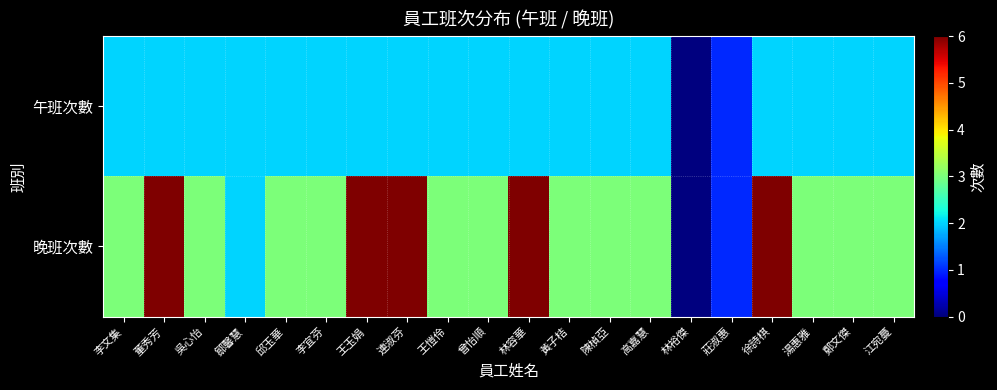

What is the spread (max minus min) of values at 江宛蔓?

1